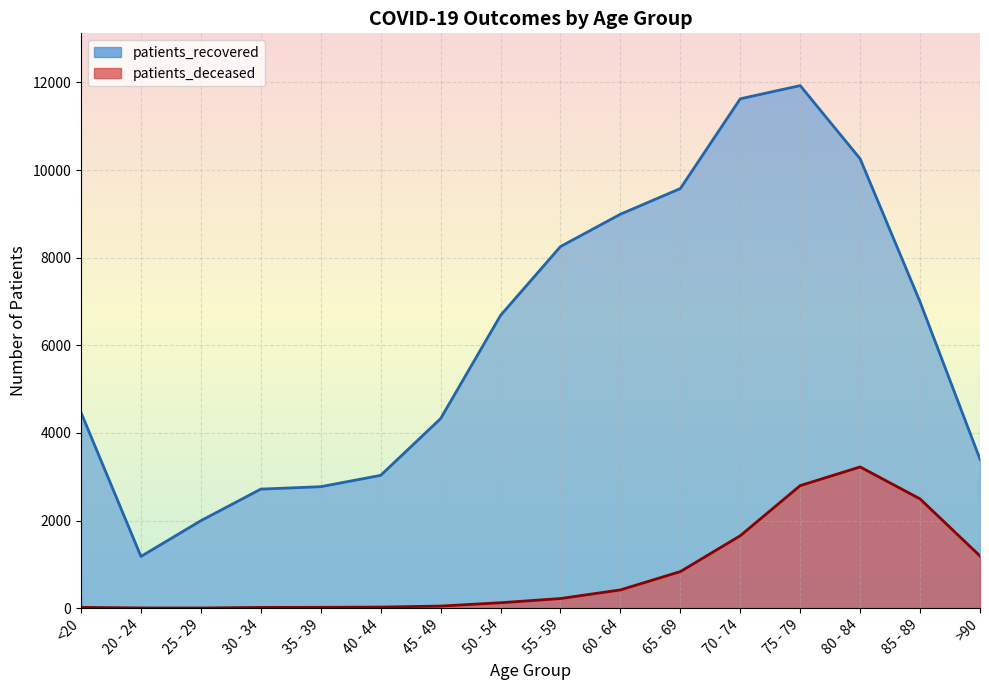

What is the label of the 3rd point from the right?

80 - 84